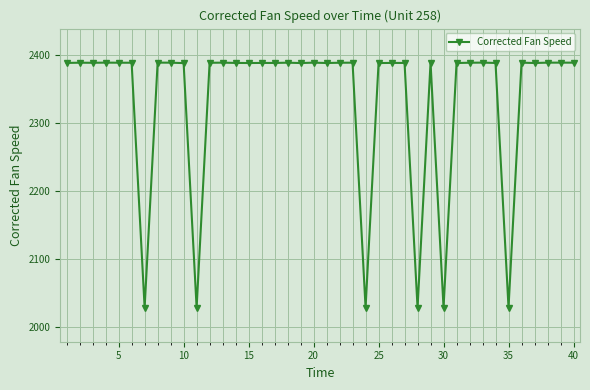

What is the value of the 11th point from the left?

2028.0